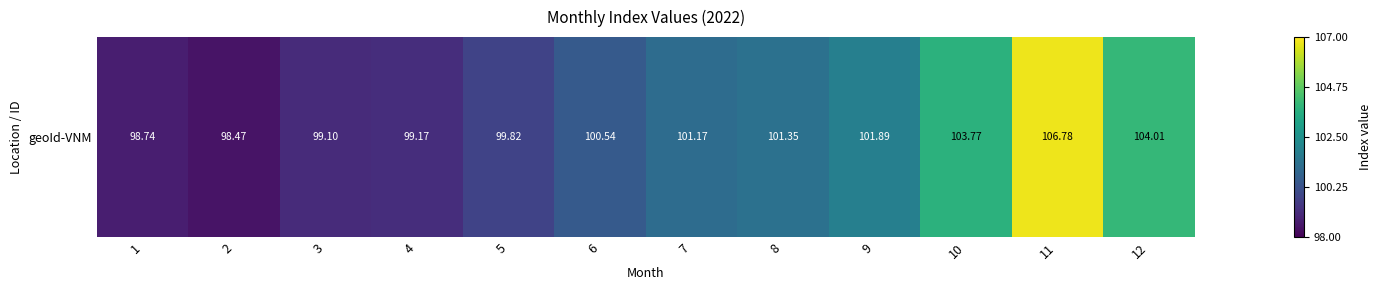

At which category does the chart reach its minimum across all series?

2